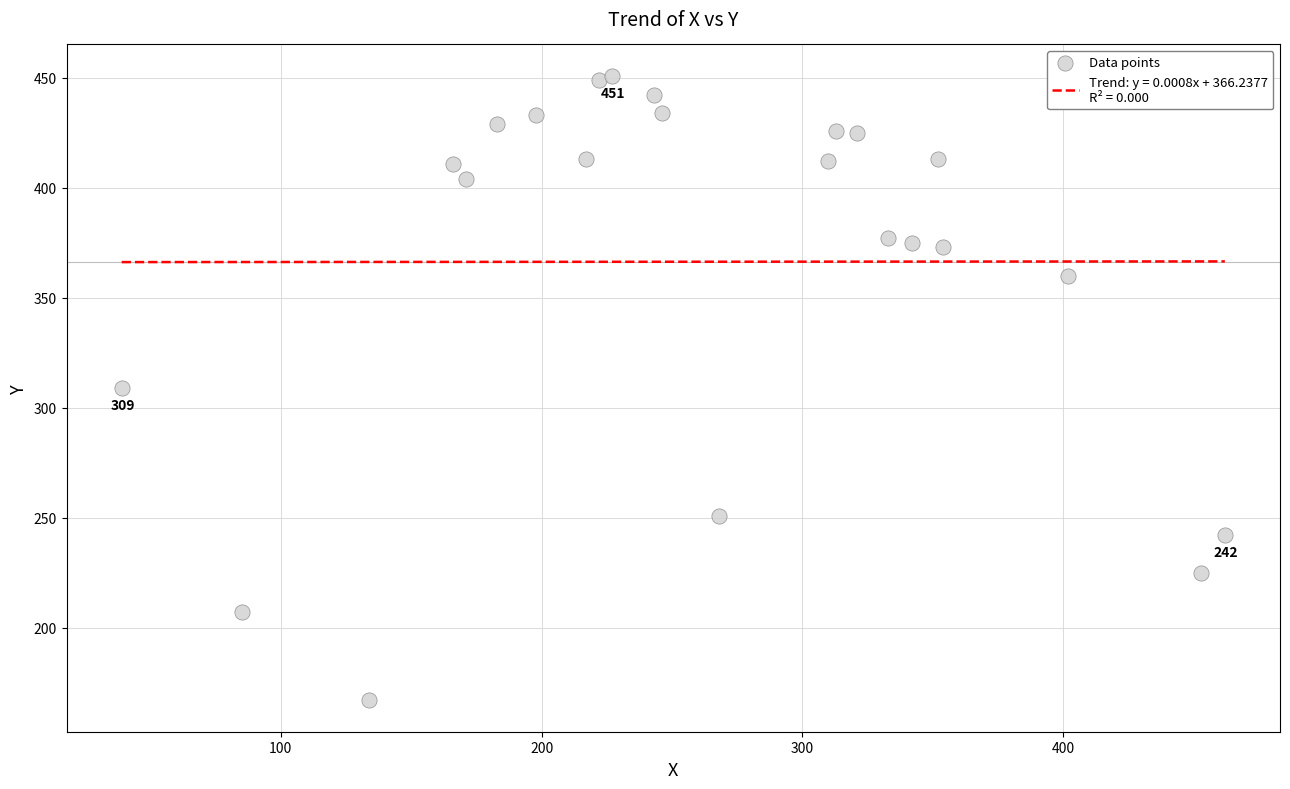

What is the change in value from 17 to 21?

+20